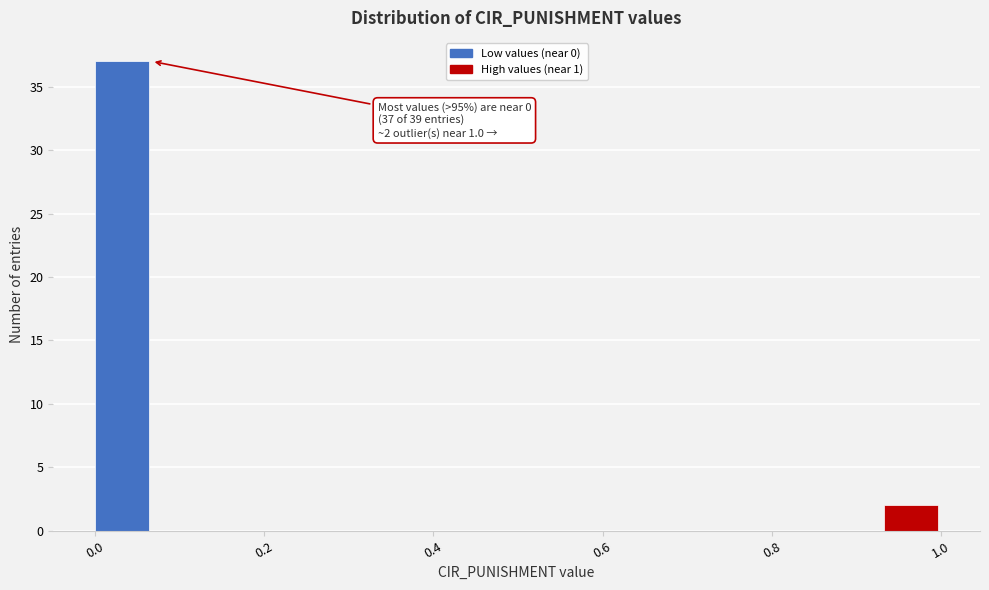

Around what value on the x-axis is the tallest bar? Give the approximate position of its centre, as read against the axis.

0.04